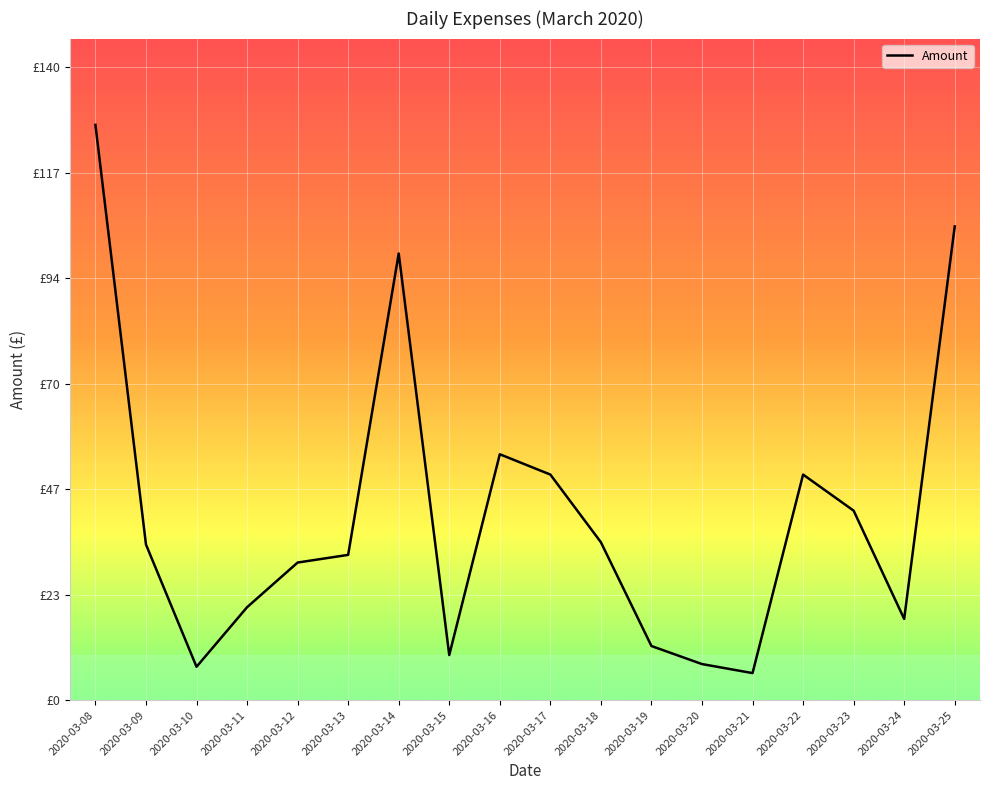

What is the smallest value displayed?

6.0